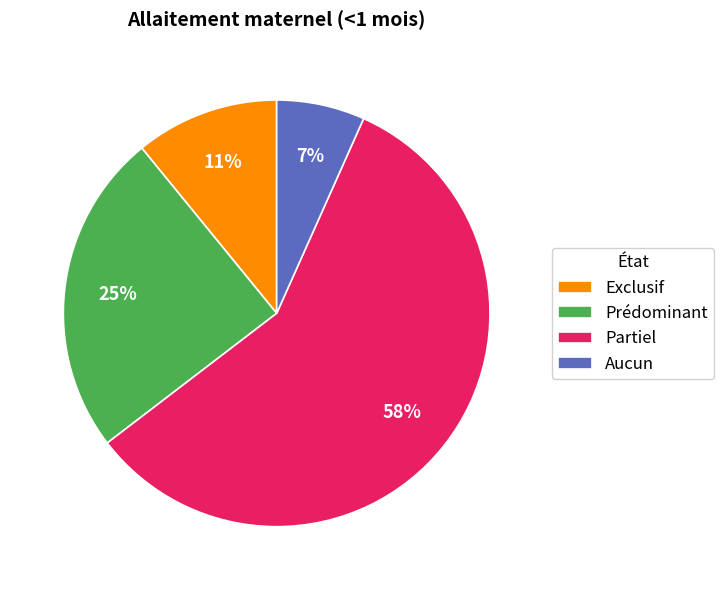

What is the smallest slice in the pie chart?

Aucun